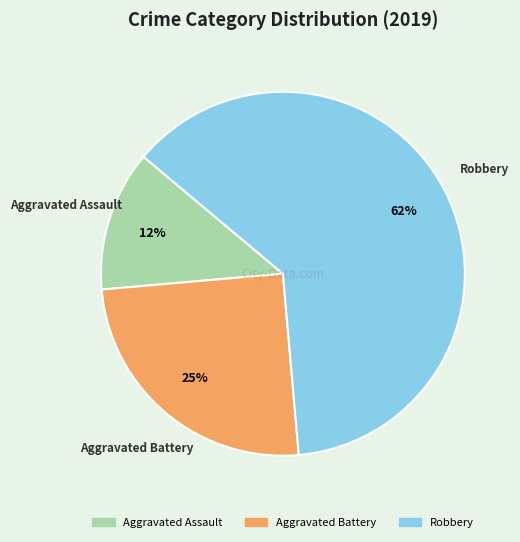

To the nearest percent, what is the average slice percentage?

33%